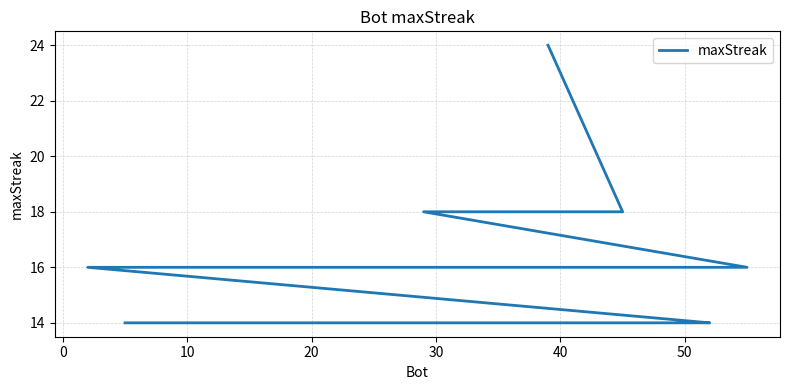

Is this an area chart (filled region under the line)?

No